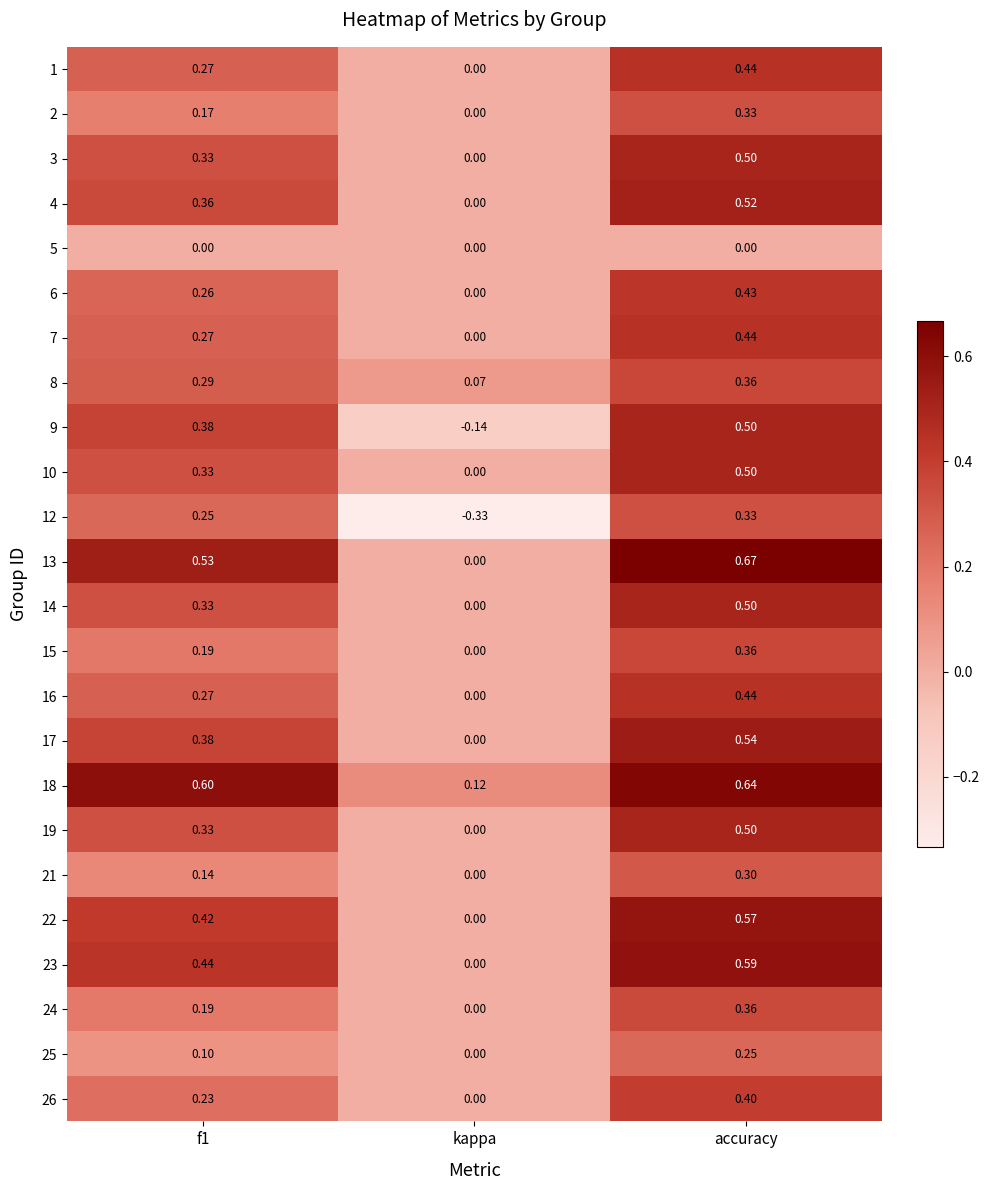

At which category is the sum across all series the highest?

accuracy